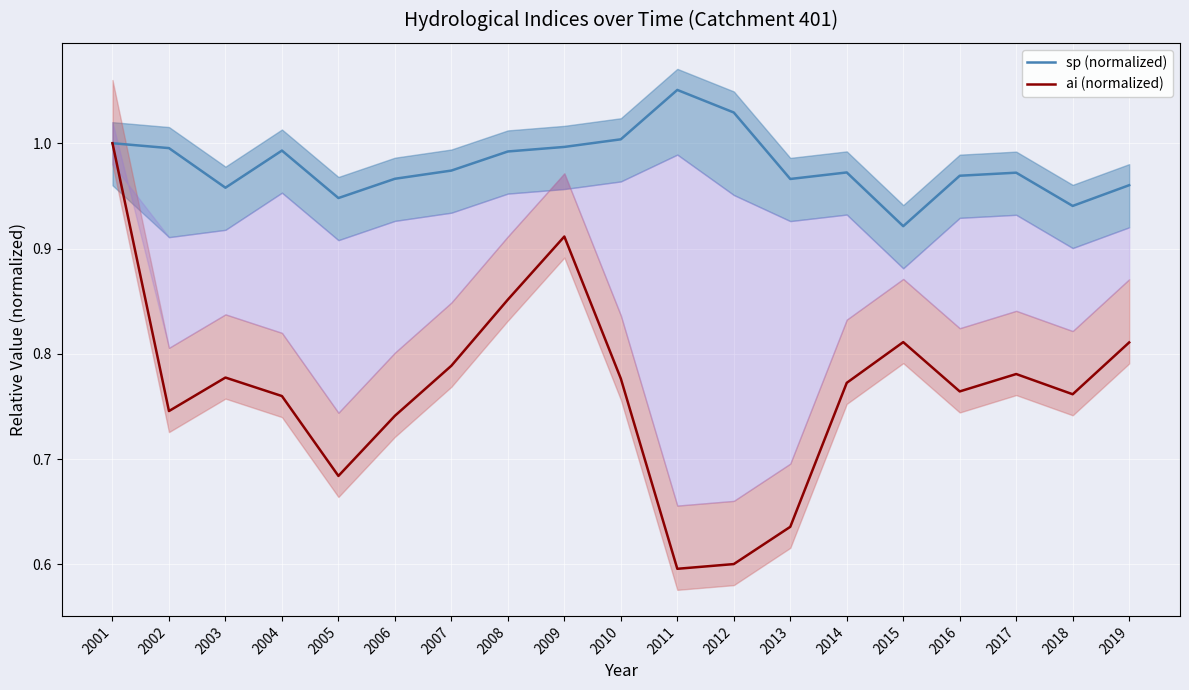

At 2013, list the series in order from largest to smallest.

sp (normalized), ai (normalized)